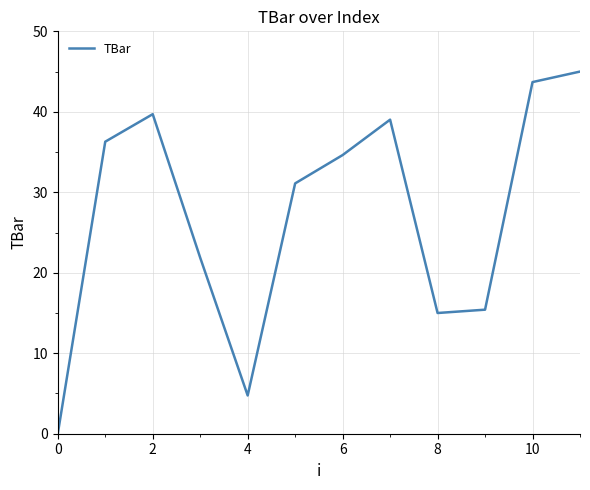

How many lines are shown in the chart?

1